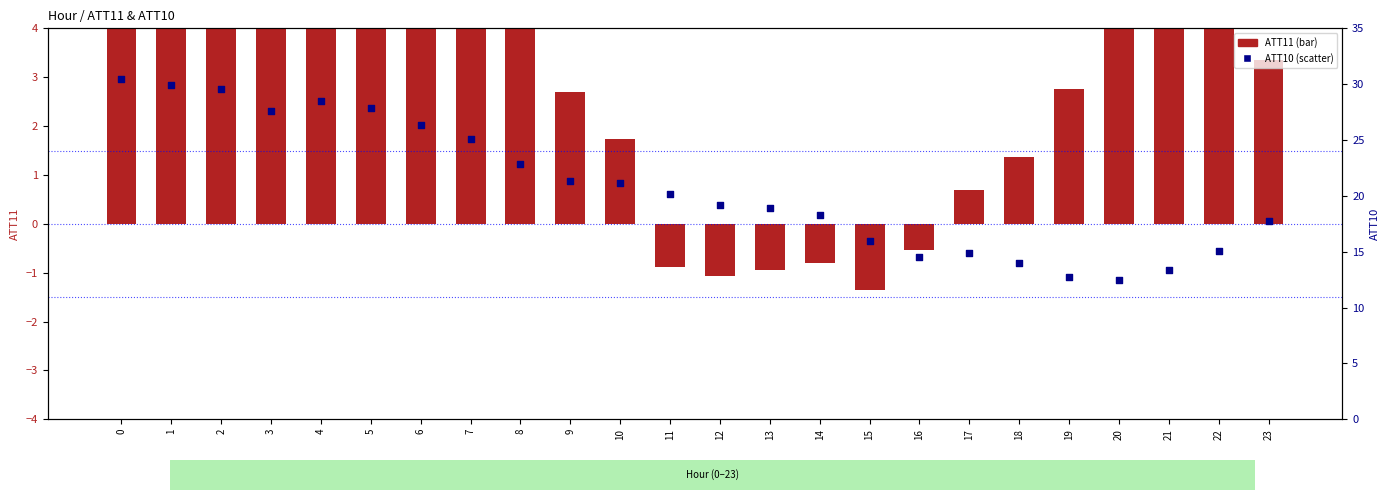

Is the value of ATT11 (bar) at 2 greater than the value of ATT10 (scatter) at 11?

No